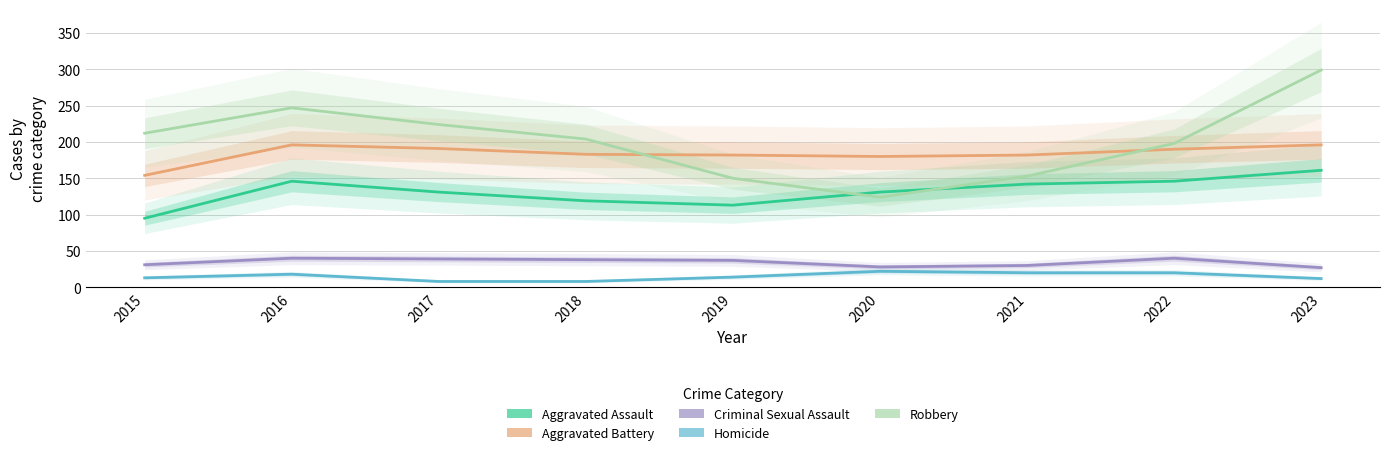

What is the value of the Aggravated Battery point at the 5th from the left?

182